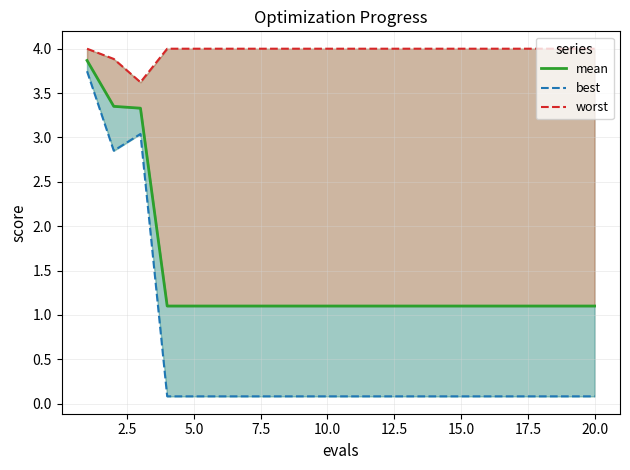

What are all the series names shown in the legend?

mean, best, worst